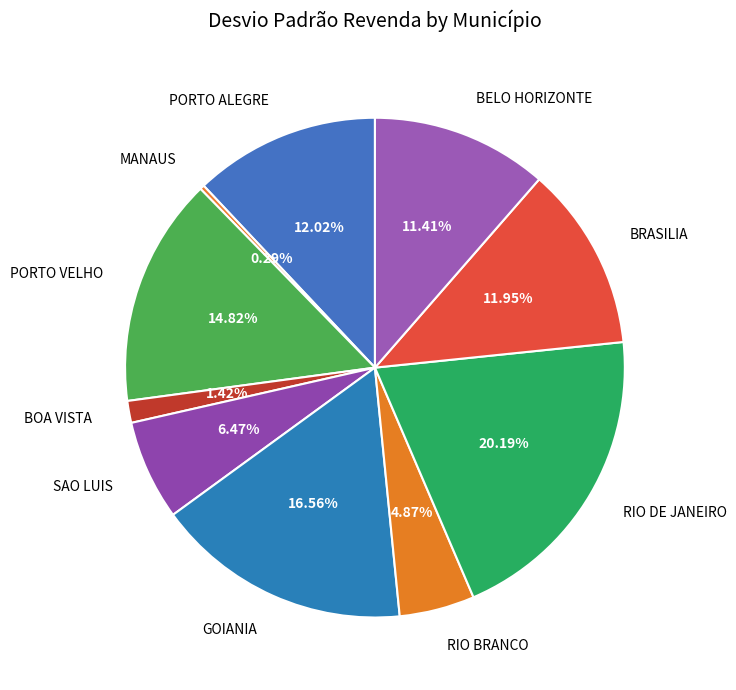

What percentage is NOT represented by GOIANIA?

83.4%